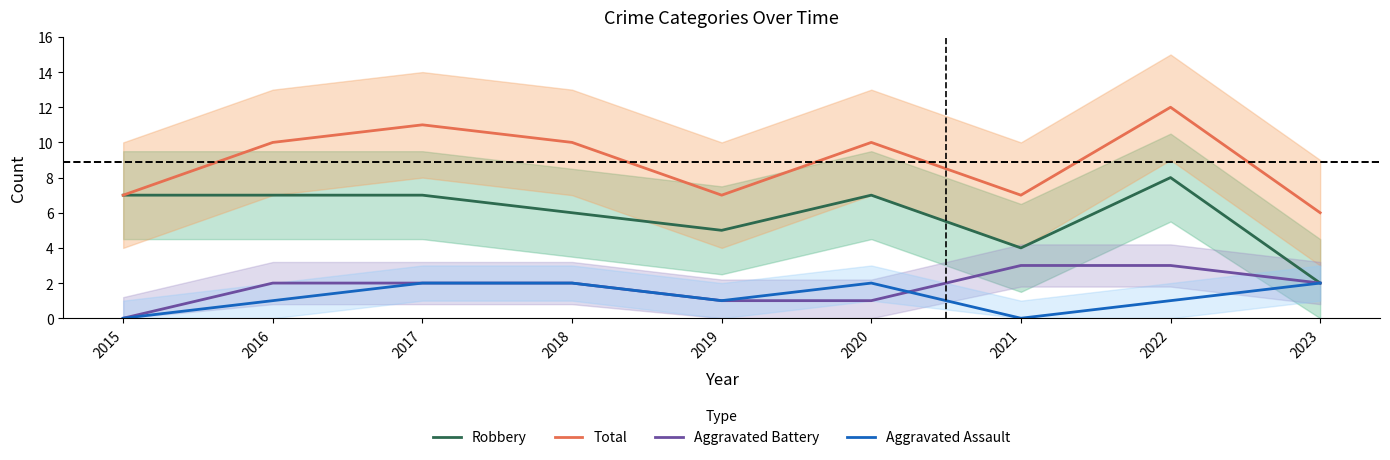

How many lines are shown in the chart?

4